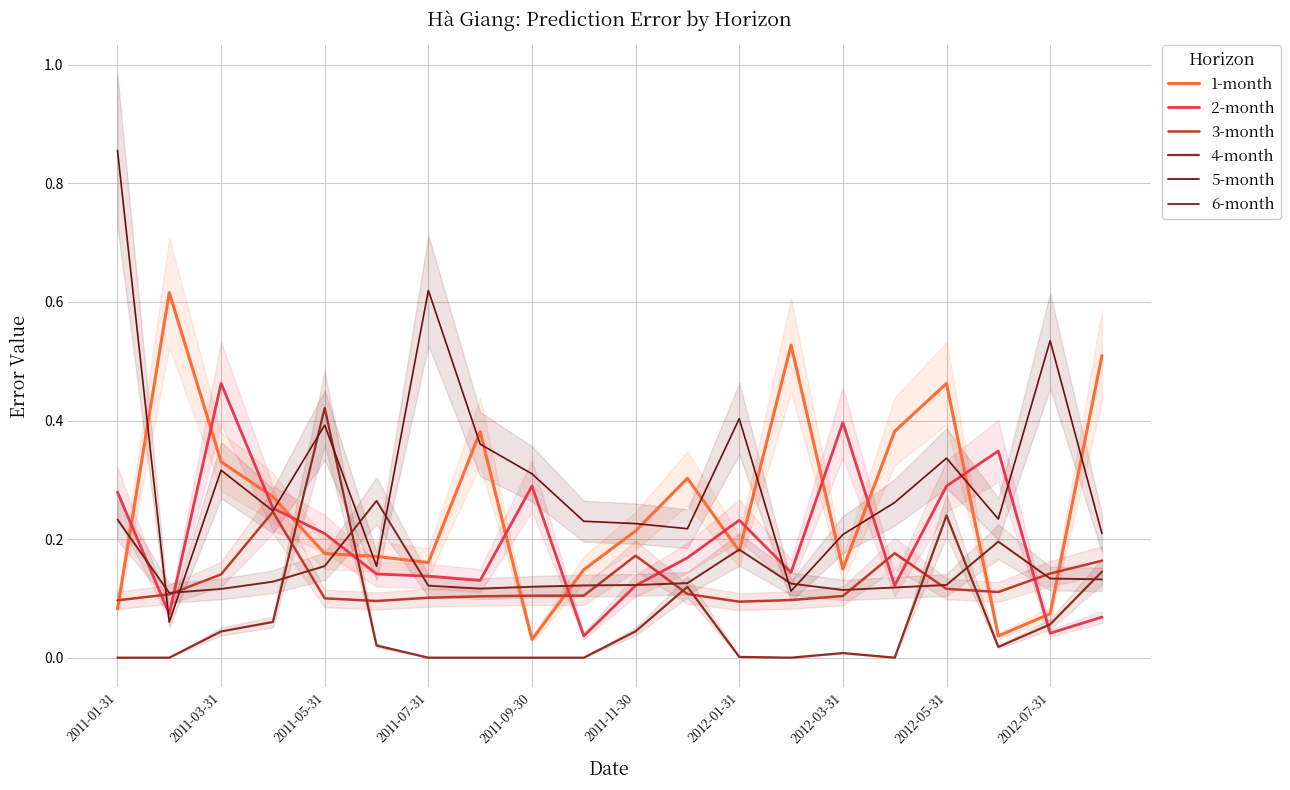

Reading left to right, what are all the values shown in this chart?

1-month: 0.1	0.6	0.3	0.3	0.2	0.2	0.2	0.4	0.0	0.1	0.2	0.3	0.2	0.5	0.1	0.4	0.5	0.0	0.1	0.5
2-month: 0.3	0.1	0.5	0.3	0.2	0.1	0.1	0.1	0.3	0.0	0.1	0.2	0.2	0.1	0.4	0.1	0.3	0.3	0.0	0.1
3-month: 0.1	0.1	0.1	0.2	0.1	0.1	0.1	0.1	0.1	0.1	0.2	0.1	0.1	0.1	0.1	0.2	0.1	0.1	0.1	0.2
4-month: 0.0	0.0	0.0	0.1	0.4	0.0	0.0	0.0	0.0	0.0	0.0	0.1	0.0	0.0	0.0	0.0	0.2	0.0	0.1	0.1
5-month: 0.2	0.1	0.1	0.1	0.2	0.3	0.1	0.1	0.1	0.1	0.1	0.1	0.2	0.1	0.1	0.1	0.1	0.2	0.1	0.1
6-month: 0.9	0.1	0.3	0.2	0.4	0.2	0.6	0.4	0.3	0.2	0.2	0.2	0.4	0.1	0.2	0.3	0.3	0.2	0.5	0.2